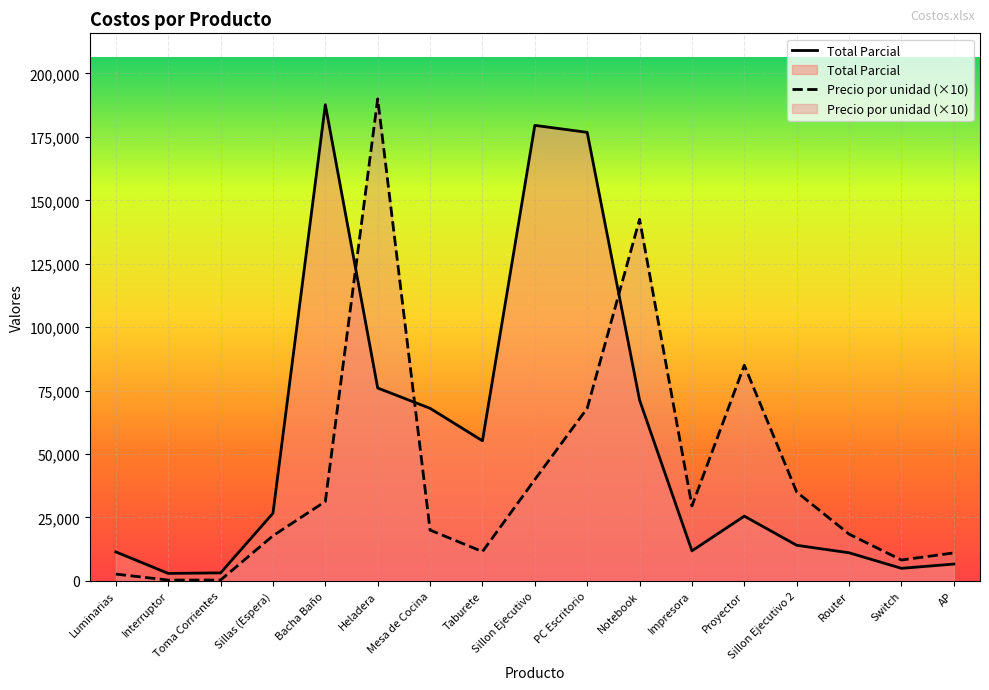

At which category does the chart reach its peak across all series?

Heladera